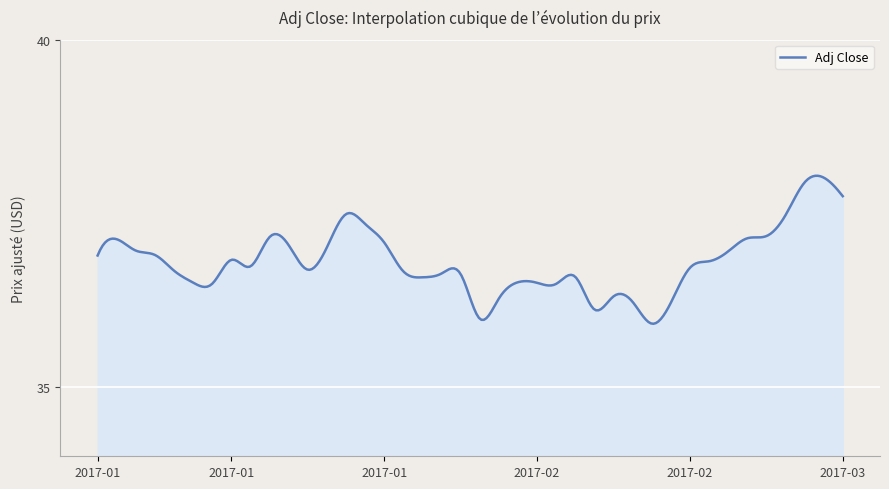

Does the chart have visible grid lines?

Yes